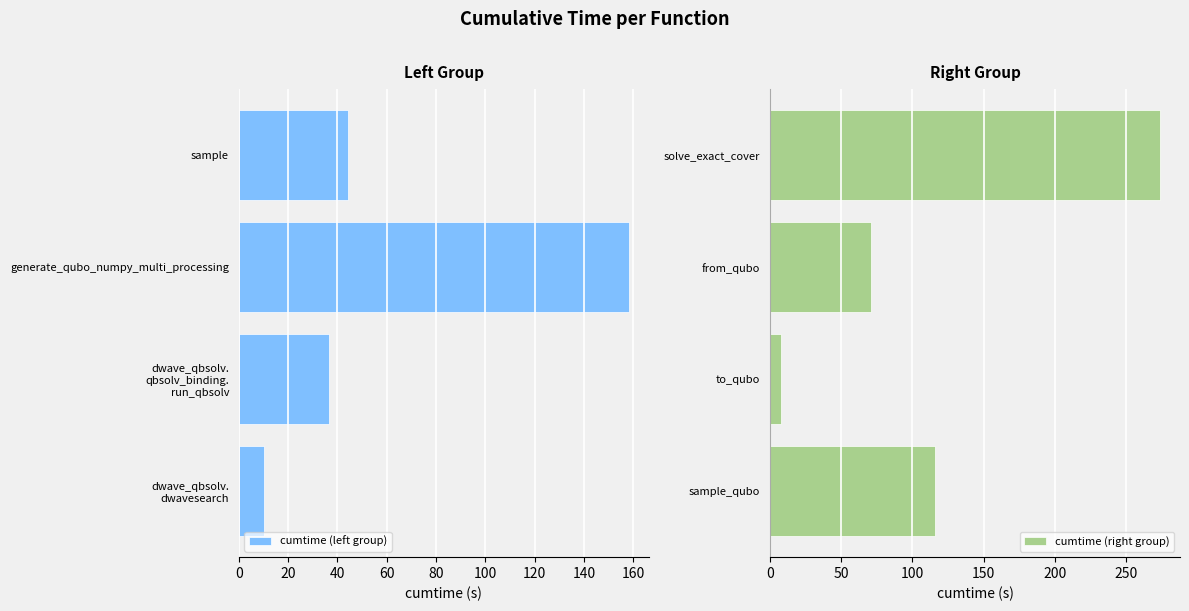

Which category has the lowest value in the cumtime (right group) series?

to_qubo